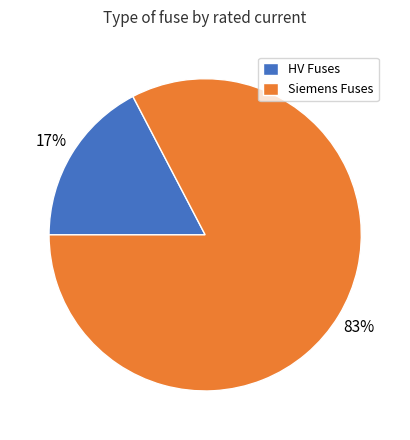

Is the sum of Siemens Fuses and HV Fuses greater than half?

Yes